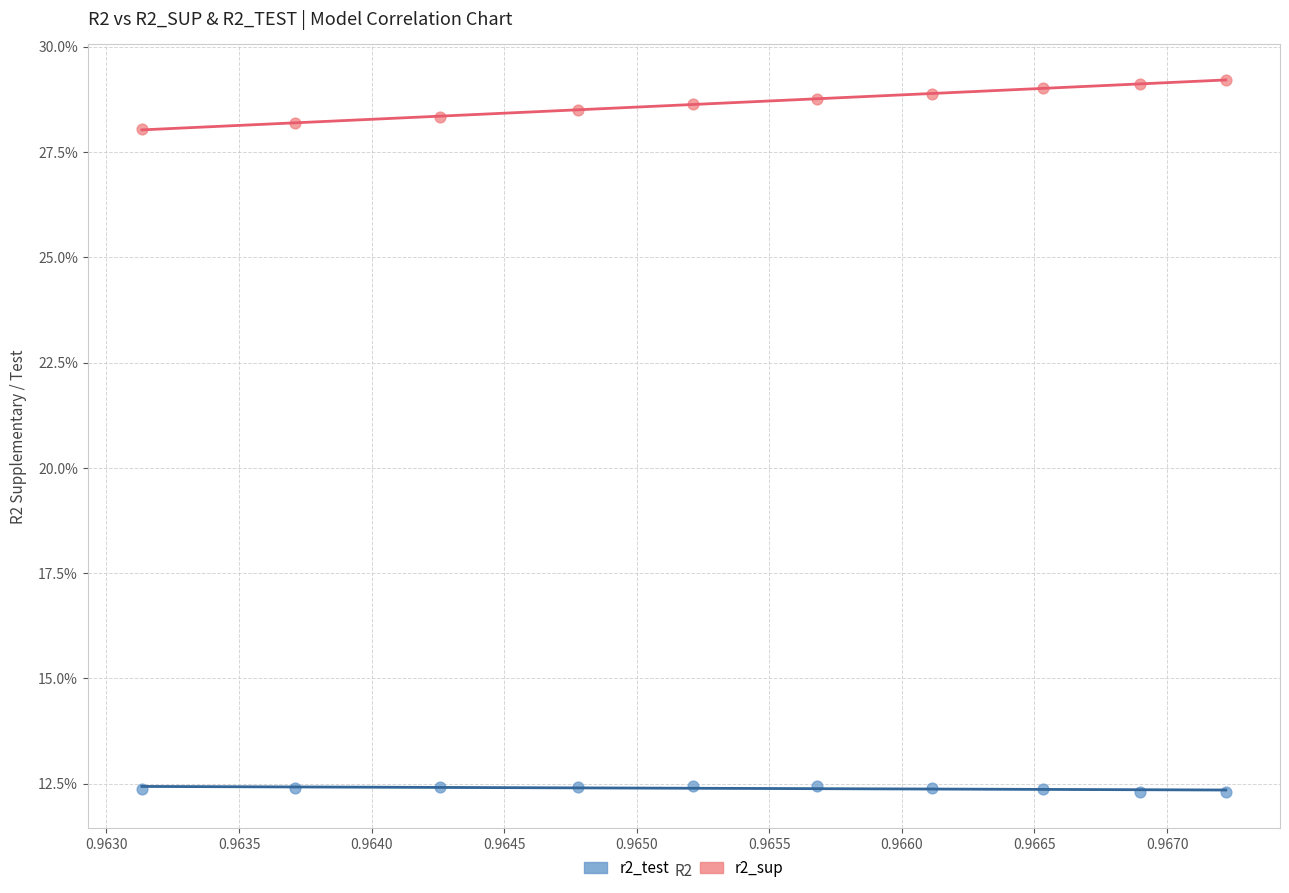

What are all the series names shown in the legend?

r2_test, r2_sup